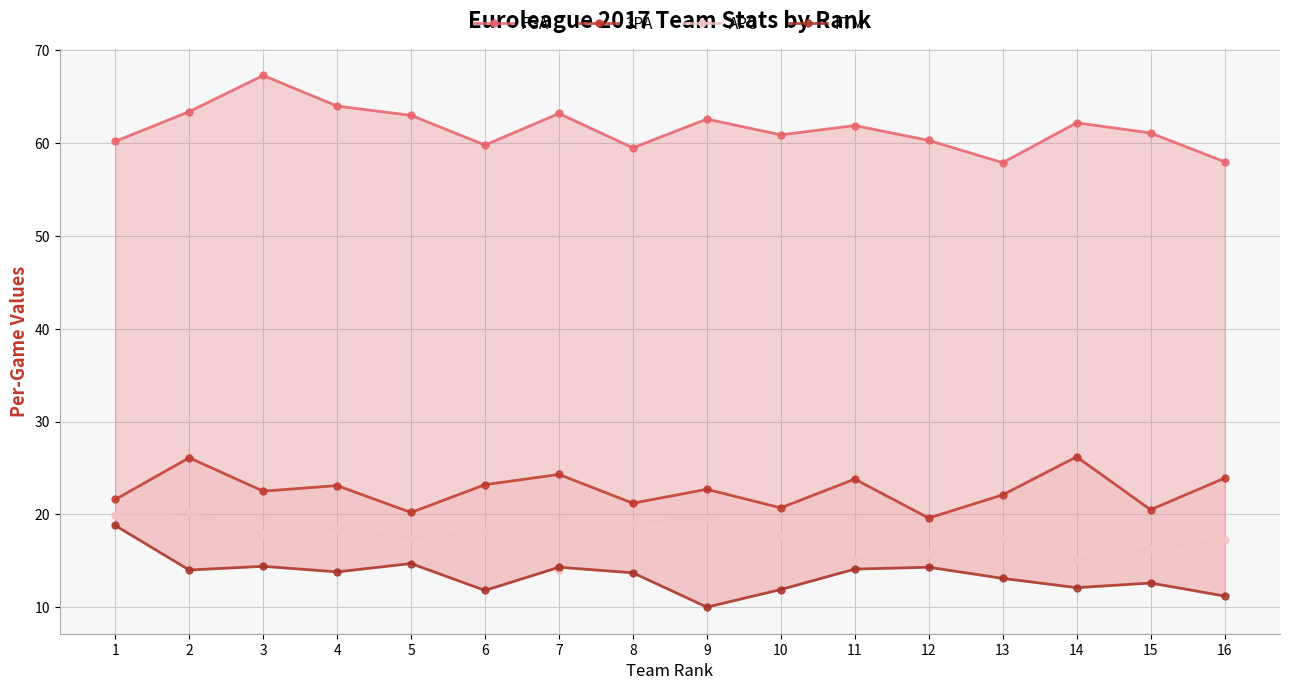

What is the difference between the FTM values at 16 and 15?

1.4